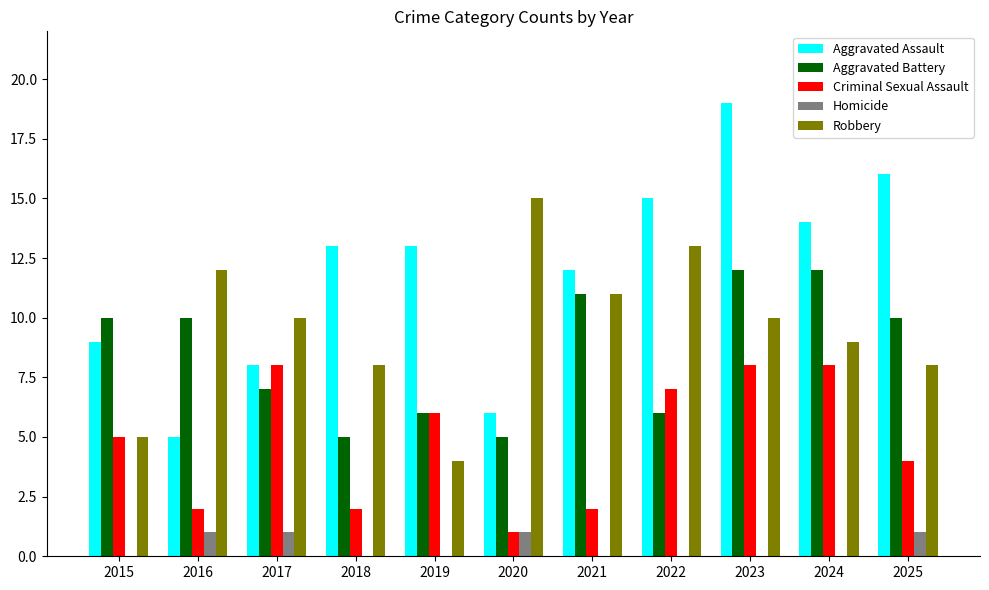

What is the sum of all Aggravated Battery values?

94